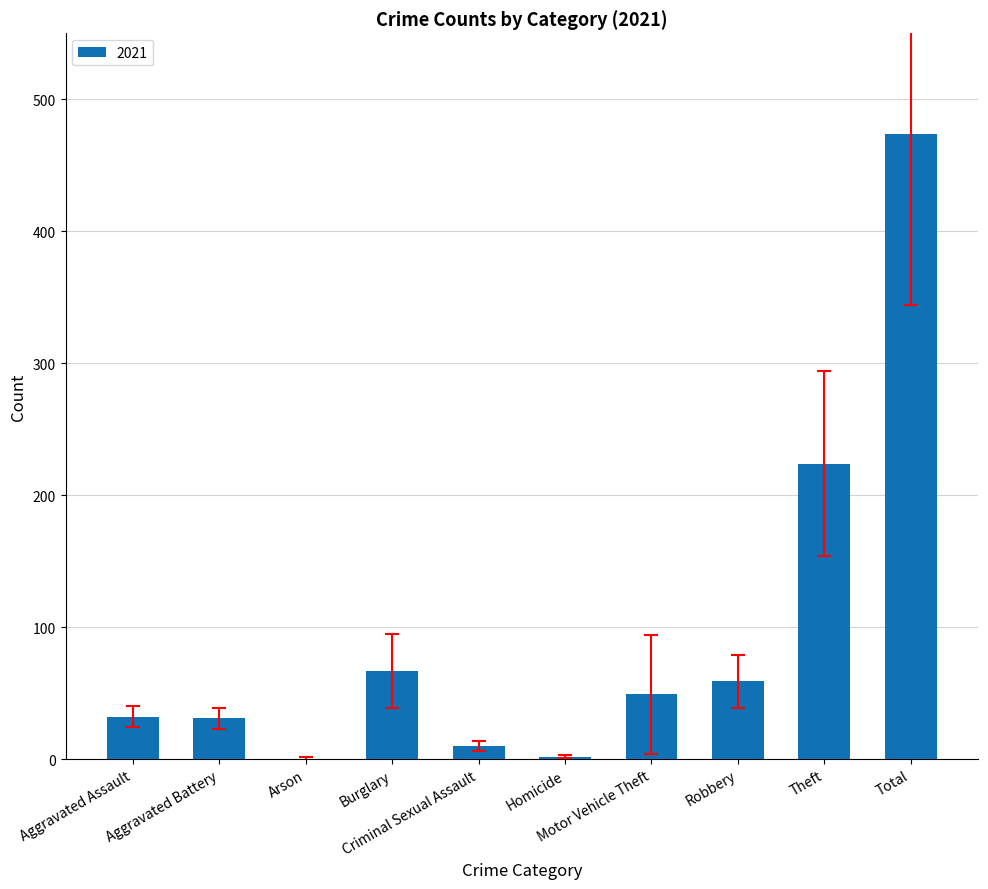

What is the sum of all values?

948